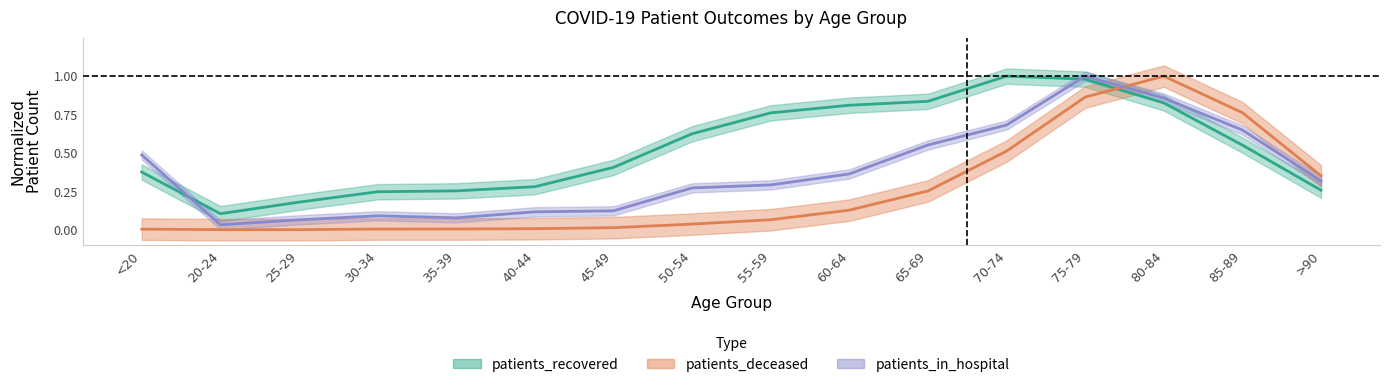

What is the maximum value for patients_deceased?

1.0